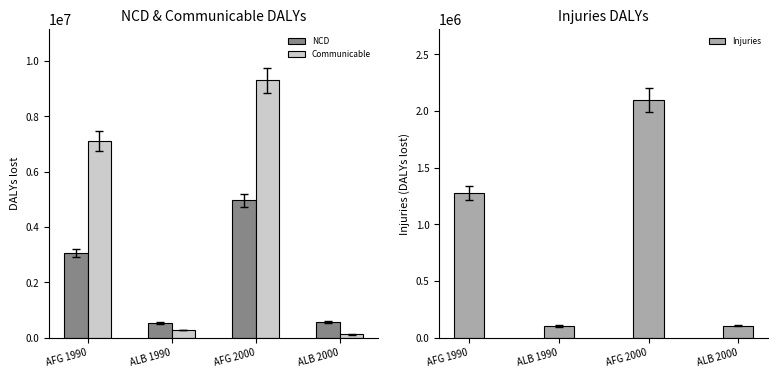

Which series changed the most between AFG 1990 and AFG 2000?

Communicable